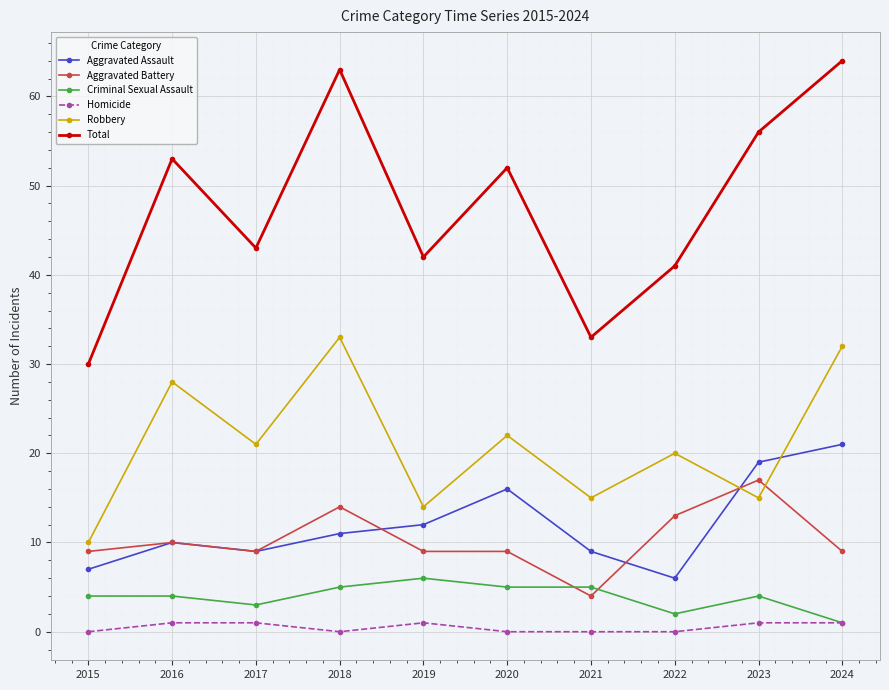

What is the minimum value for Aggravated Battery?

4